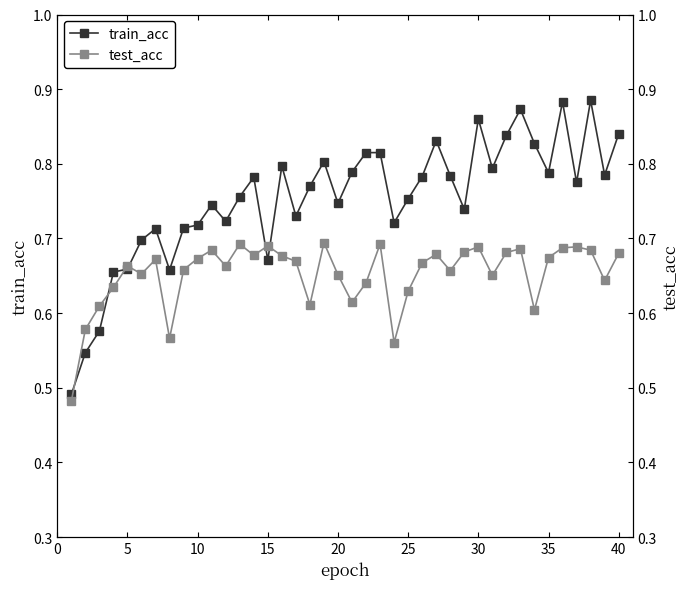

Which series has the largest total across all categories?

train_acc